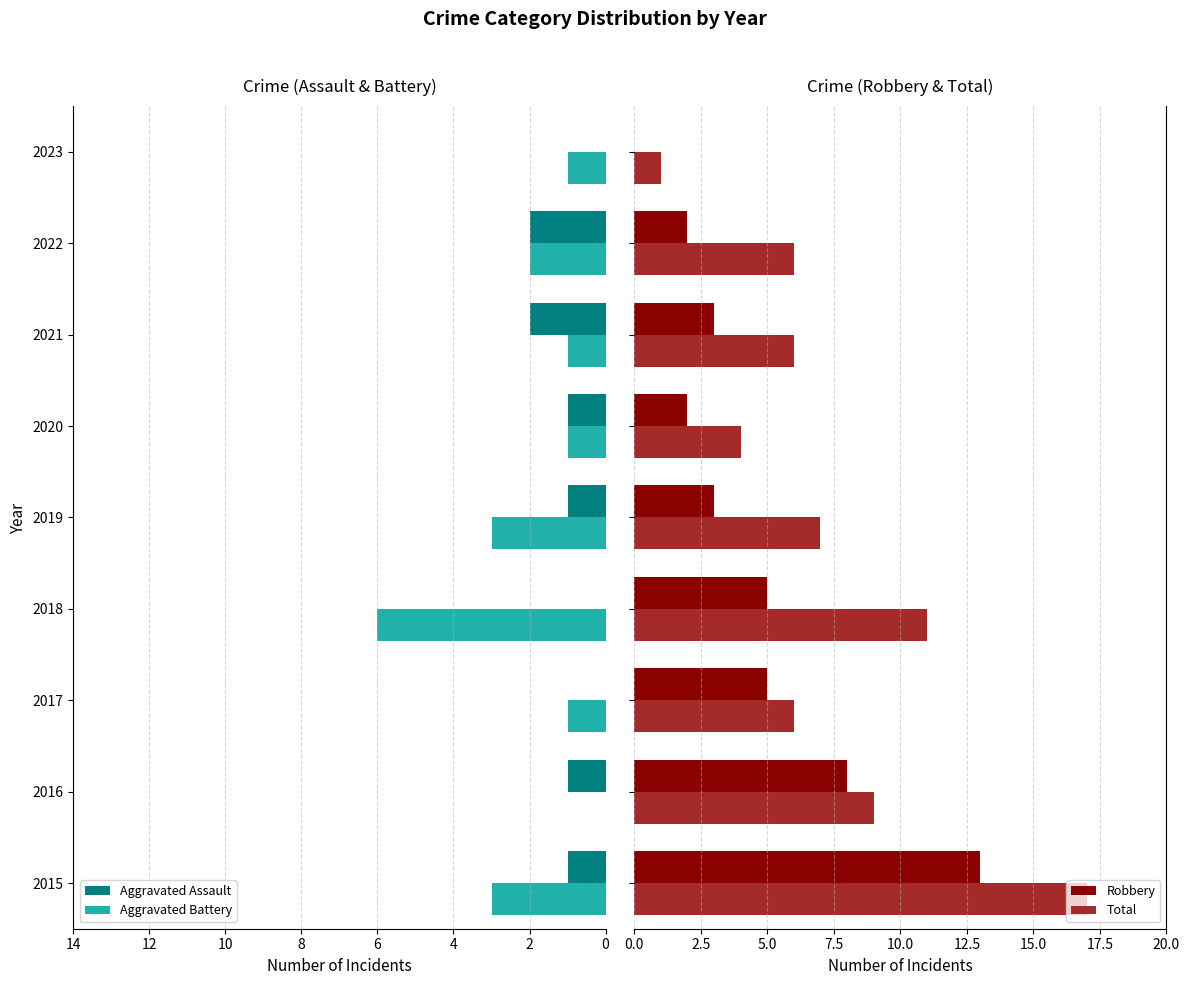

Reading right to left, what are all the values shown in this chart?

Aggravated Assault: 0	2	2	1	1	0	0	1	1
Aggravated Battery: 1	2	1	1	3	6	1	0	3
Robbery: 0	2	3	2	3	5	5	8	13
Total: 1	6	6	4	7	11	6	9	17